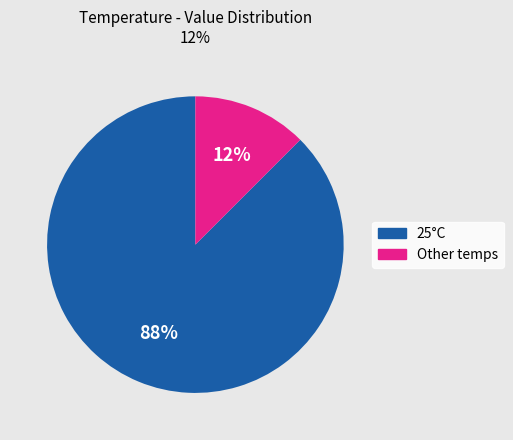

Between Other temps and 25°C, which is larger?

25°C